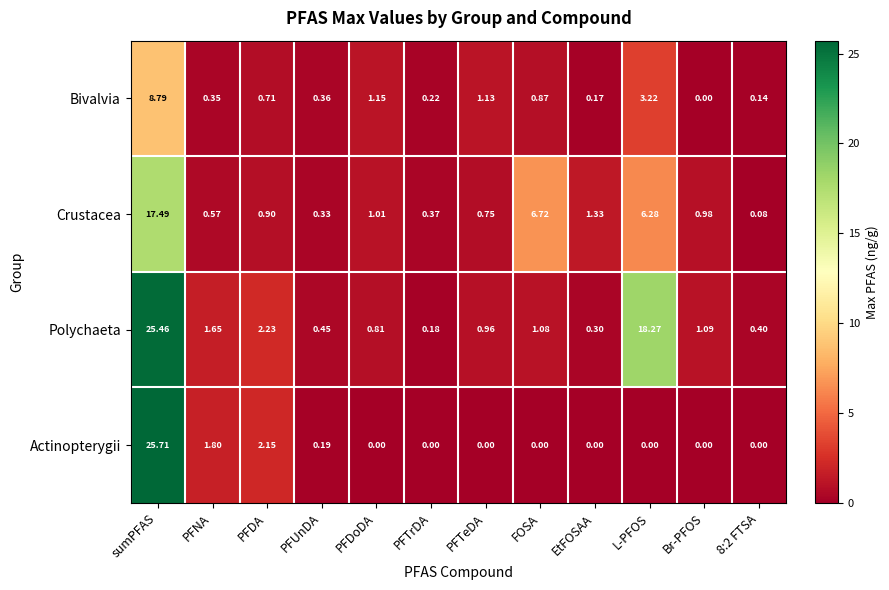

Which series has the widest spread of values?

Actinopterygii